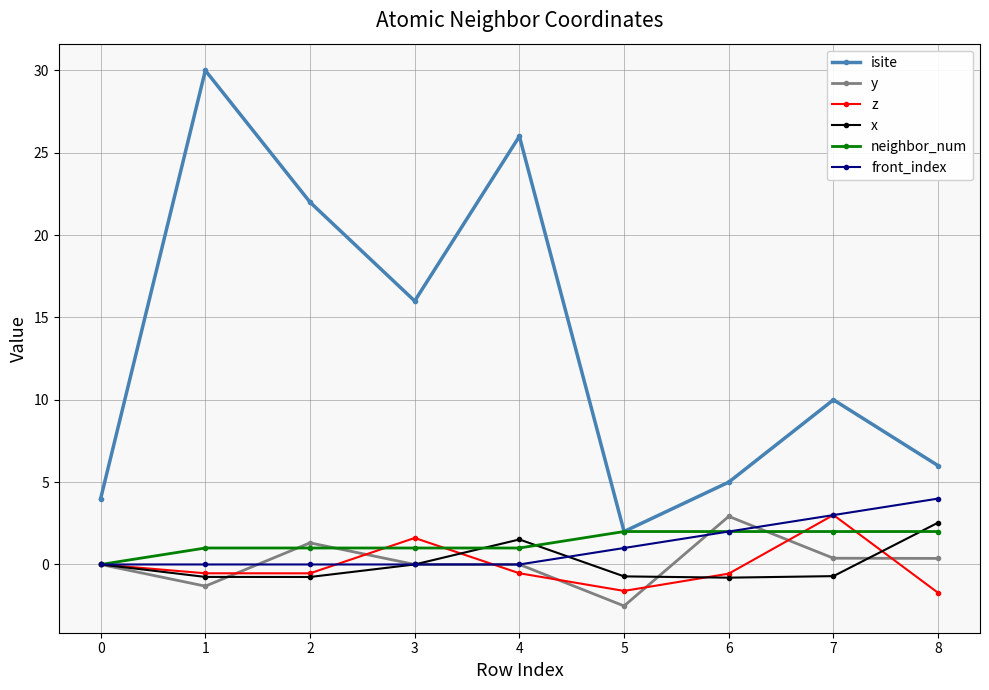

At which label is isite closest to 16?

3